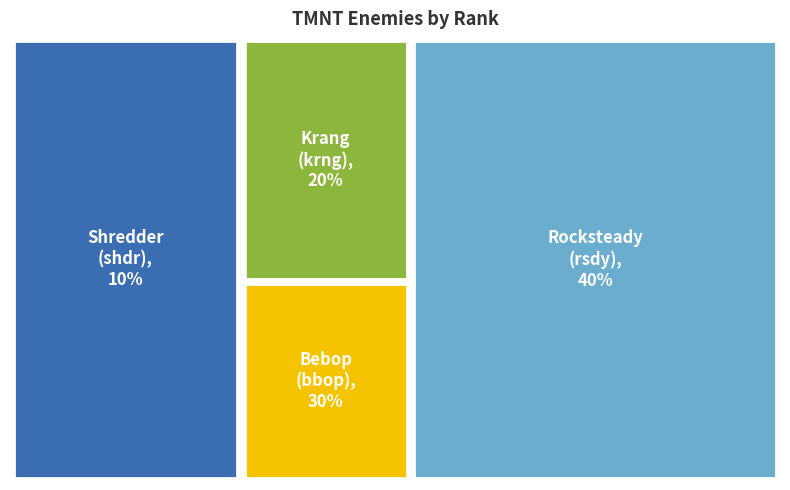

Rank the categories by value from lowest to highest.

shdr, krng, bbop, rsdy